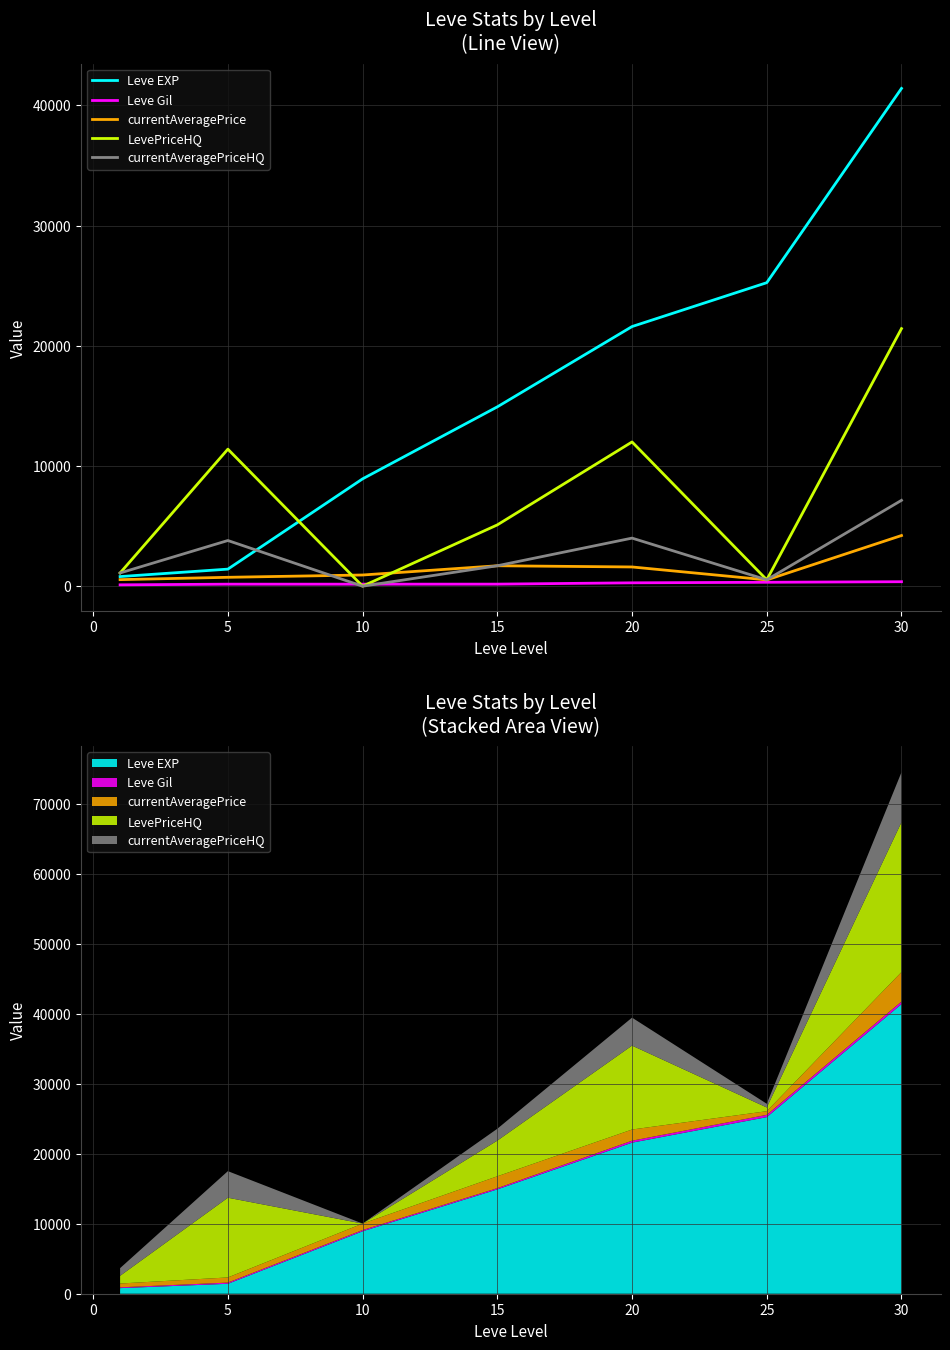

How many series are shown in this chart?

5